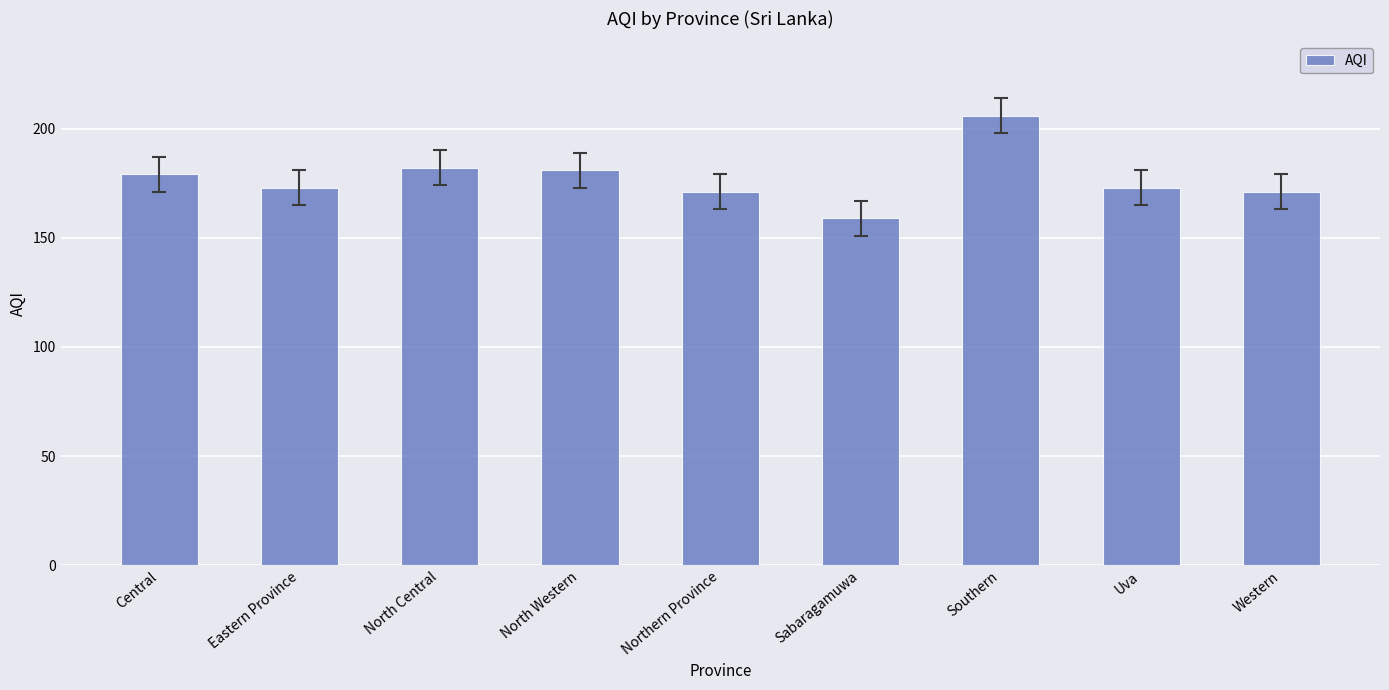

Read the value at Uva, to the nearest 5.

175